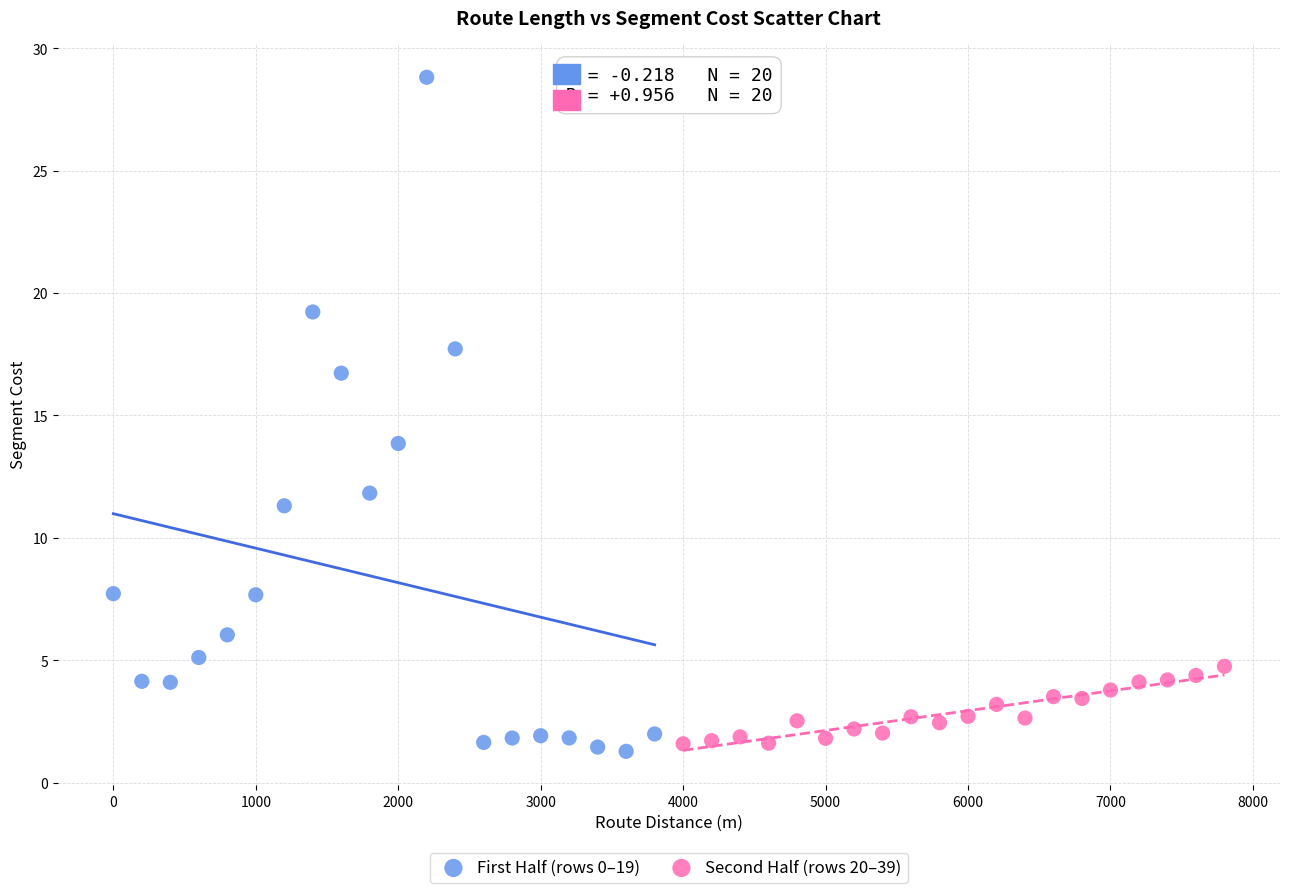

What are all the series names shown in the legend?

First Half (rows 0–19), Second Half (rows 20–39)